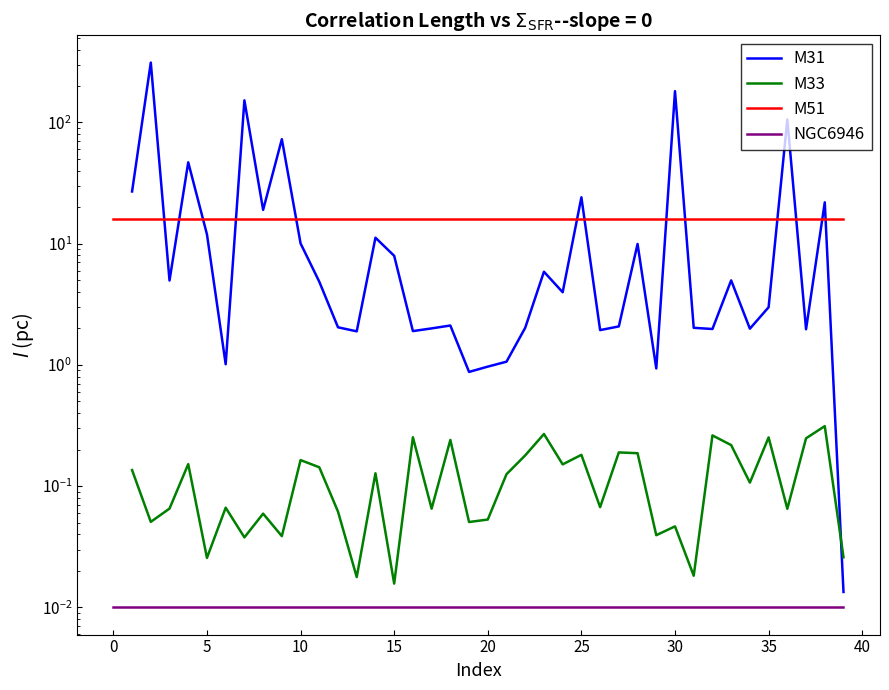

True or false: M33 has more than 1 interior local peaks.

True